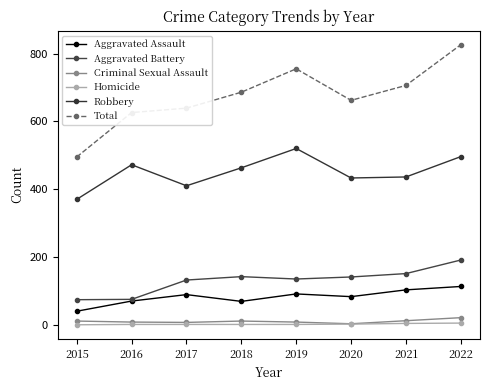

Does the chart have visible grid lines?

No